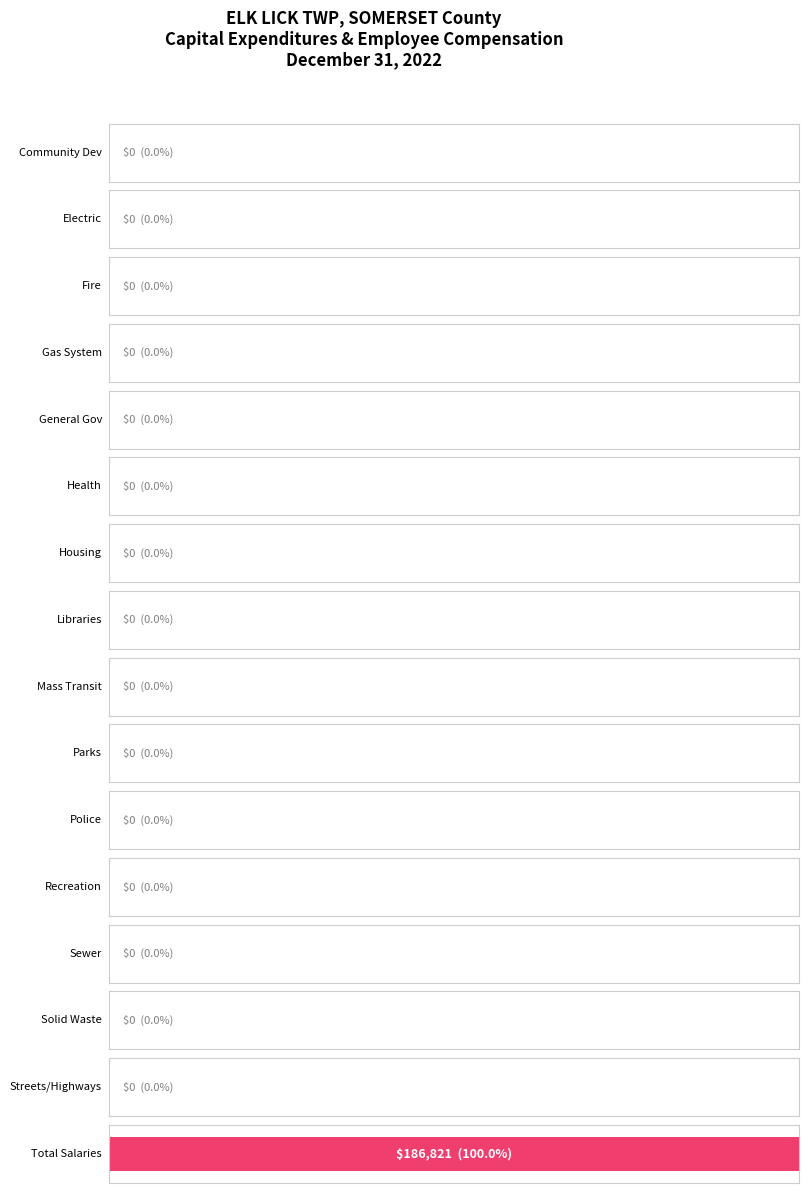

Which series has the largest total across all categories?

Total